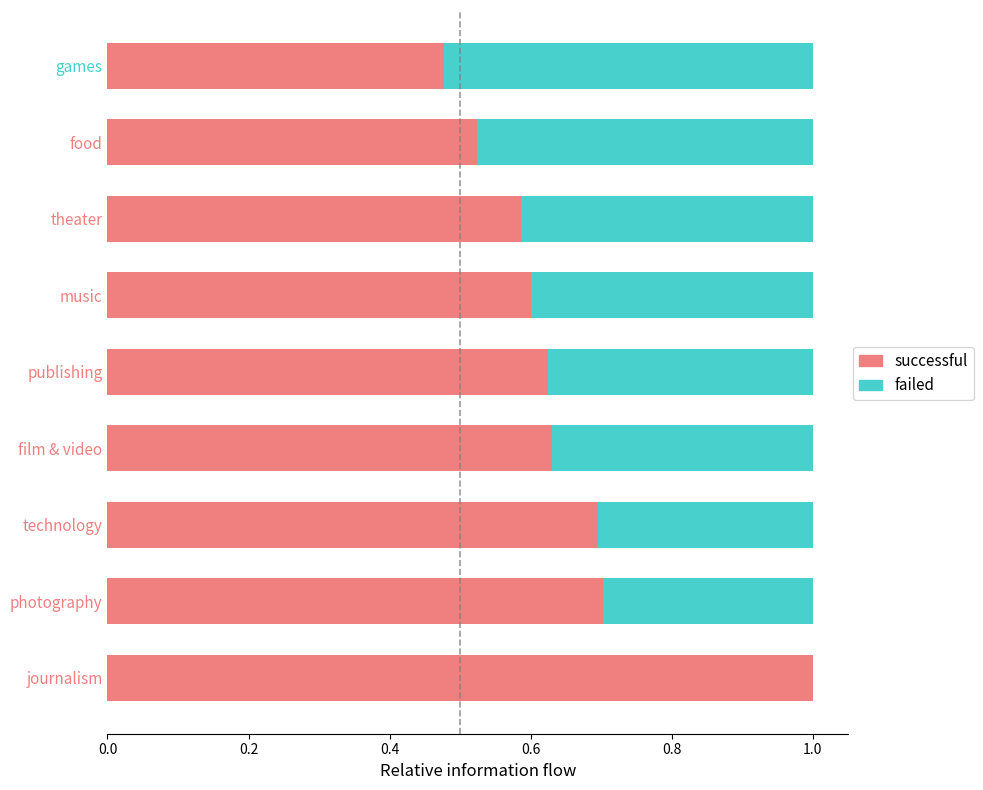

What are all the series names shown in the legend?

successful, failed